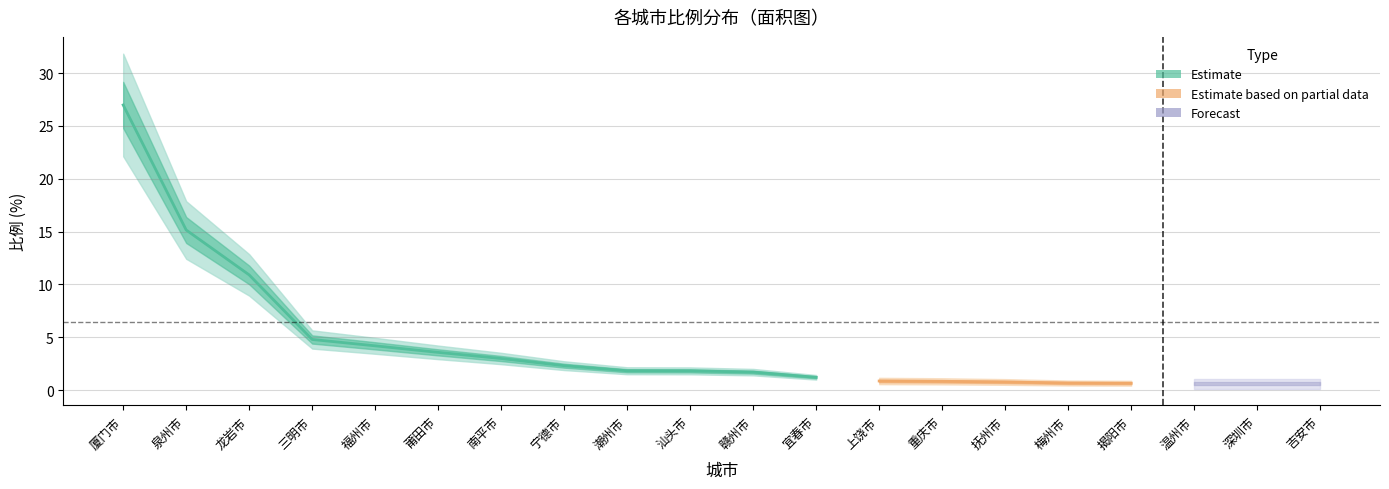

What is the smallest value displayed?

0.4